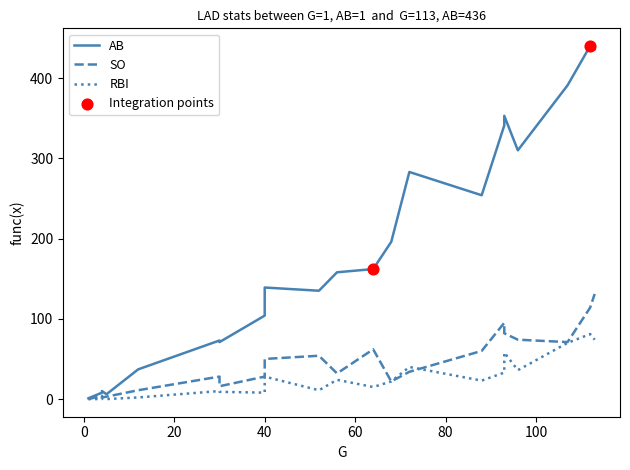

At how many categories does at least one series exceed 363?

3